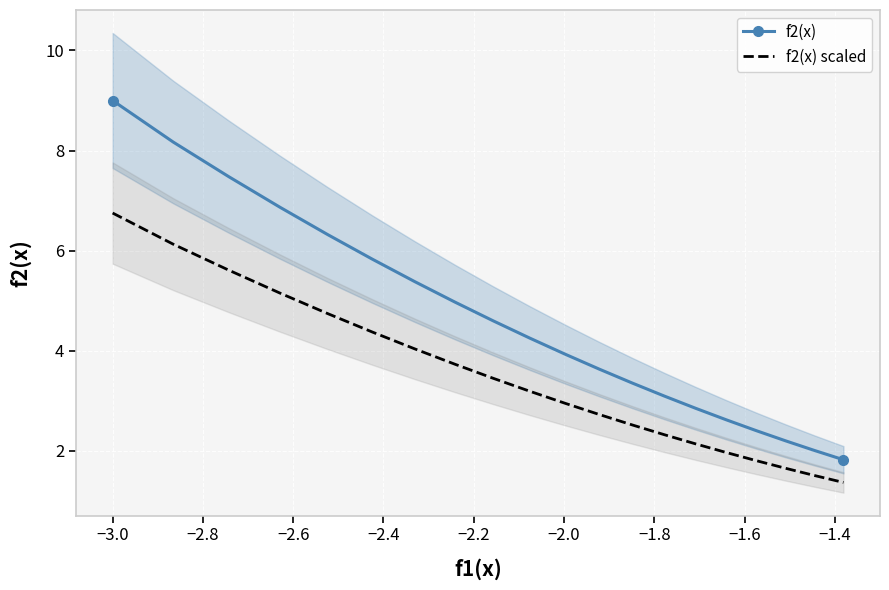

True or false: f2(x) and f2(x) scaled cross at least once.

False